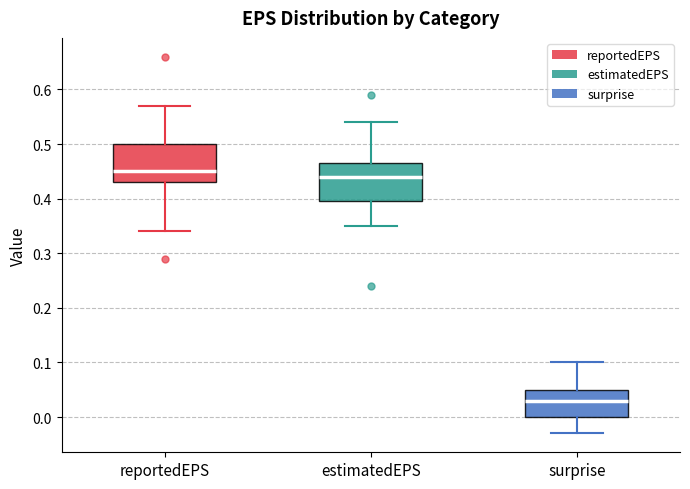

Reading left to right, read every box against the y-axis: the position of its median line, the range the box covers, and the ends of its whiskers. The values are not printed on the chart, so give them approximately, as read against the axis.

reportedEPS: median 0.45, box 0.43 to 0.50, whiskers 0.34 to 0.57
estimatedEPS: median 0.44, box 0.40 to 0.47, whiskers 0.35 to 0.54
surprise: median 0.03, box 0.00 to 0.05, whiskers -0.03 to 0.10